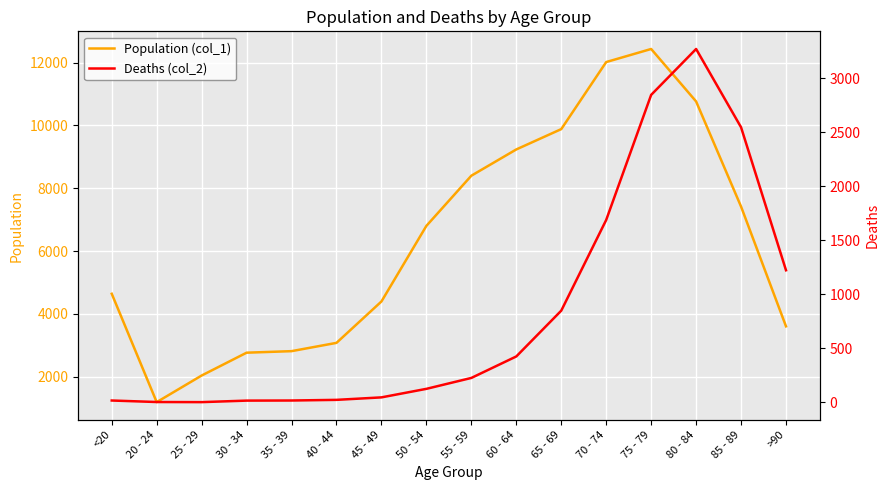

What is the difference between the Deaths (col_2) values at 40 - 44 and 30 - 34?

7